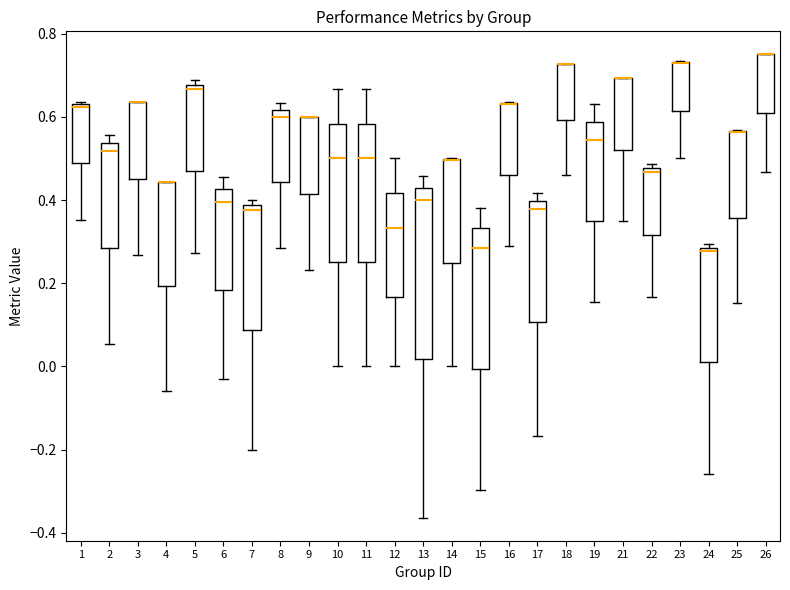

Reading left to right, transcribe this box plot: for each box, give where its median line is, the range the box spans, and where its two whiskers end, as read against the y-axis. The values are not printed on the chart, so give them approximately, as read against the axis.

1: median 0.62, box 0.48 to 0.64, whiskers 0.36 to 0.64 (just above the box's upper edge)
2: median 0.52, box 0.28 to 0.54, whiskers 0.06 to 0.56
3: median 0.64 (drawn on the box's upper edge), box 0.46 to 0.64, whiskers 0.26 to 0.64
4: median 0.44 (drawn on the box's upper edge), box 0.20 to 0.44, whiskers -0.06 to 0.44
5: median 0.66, box 0.46 to 0.68, whiskers 0.28 to 0.68 (just above the box's upper edge)
6: median 0.40, box 0.18 to 0.42, whiskers -0.04 to 0.46
7: median 0.38 (just below the box's upper edge), box 0.08 to 0.38, whiskers -0.20 to 0.40
8: median 0.60, box 0.44 to 0.62, whiskers 0.28 to 0.64
9: median 0.60 (drawn on the box's upper edge), box 0.42 to 0.60, whiskers 0.24 to 0.60
10: median 0.50, box 0.26 to 0.58, whiskers 0.00 to 0.66
11: median 0.50, box 0.26 to 0.58, whiskers 0.00 to 0.66
12: median 0.34, box 0.16 to 0.42, whiskers 0.00 to 0.50
13: median 0.40, box 0.02 to 0.42, whiskers -0.36 to 0.46
14: median 0.50 (drawn on the box's upper edge), box 0.24 to 0.50, whiskers 0.00 to 0.50
15: median 0.28, box 0.00 to 0.34, whiskers -0.30 to 0.38
16: median 0.64 (drawn on the box's upper edge), box 0.46 to 0.64, whiskers 0.30 to 0.64
17: median 0.38, box 0.10 to 0.40, whiskers -0.16 to 0.42
18: median 0.72 (drawn on the box's upper edge), box 0.60 to 0.72, whiskers 0.46 to 0.72
19: median 0.54, box 0.34 to 0.58, whiskers 0.16 to 0.64
21: median 0.70 (drawn on the box's upper edge), box 0.52 to 0.70, whiskers 0.36 to 0.70
22: median 0.46, box 0.32 to 0.48, whiskers 0.16 to 0.48 (just above the box's upper edge)
23: median 0.72 (drawn on the box's upper edge), box 0.62 to 0.74, whiskers 0.50 to 0.74
24: median 0.28 (just below the box's upper edge), box 0.00 to 0.28, whiskers -0.26 to 0.30
25: median 0.56 (drawn on the box's upper edge), box 0.36 to 0.56, whiskers 0.16 to 0.56
26: median 0.76 (drawn on the box's upper edge), box 0.60 to 0.76, whiskers 0.46 to 0.76